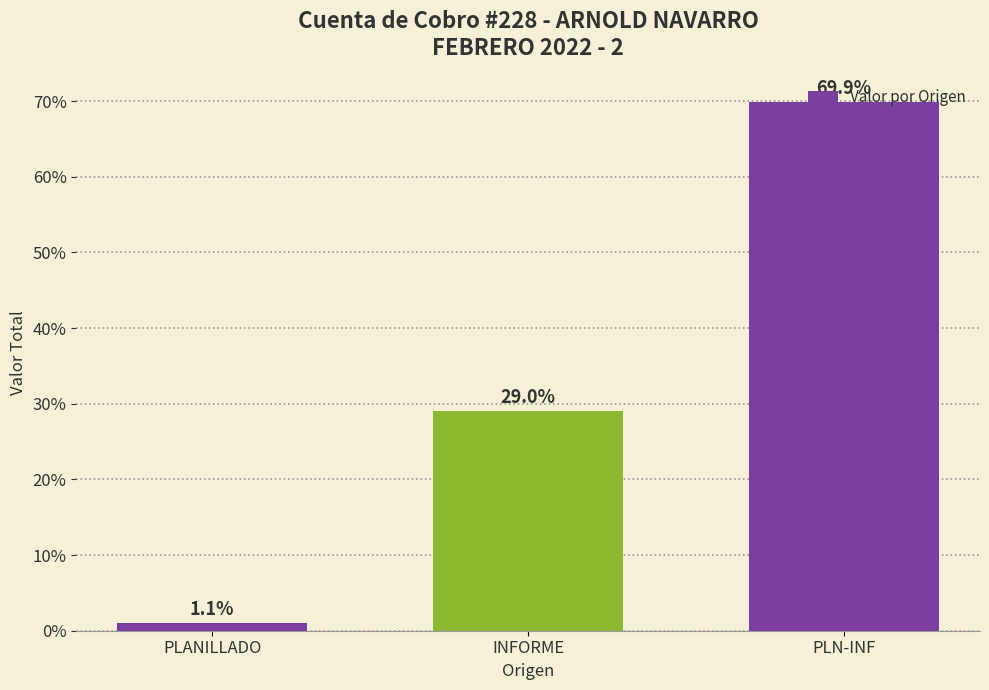

Which has a higher value, PLANILLADO or INFORME?

INFORME